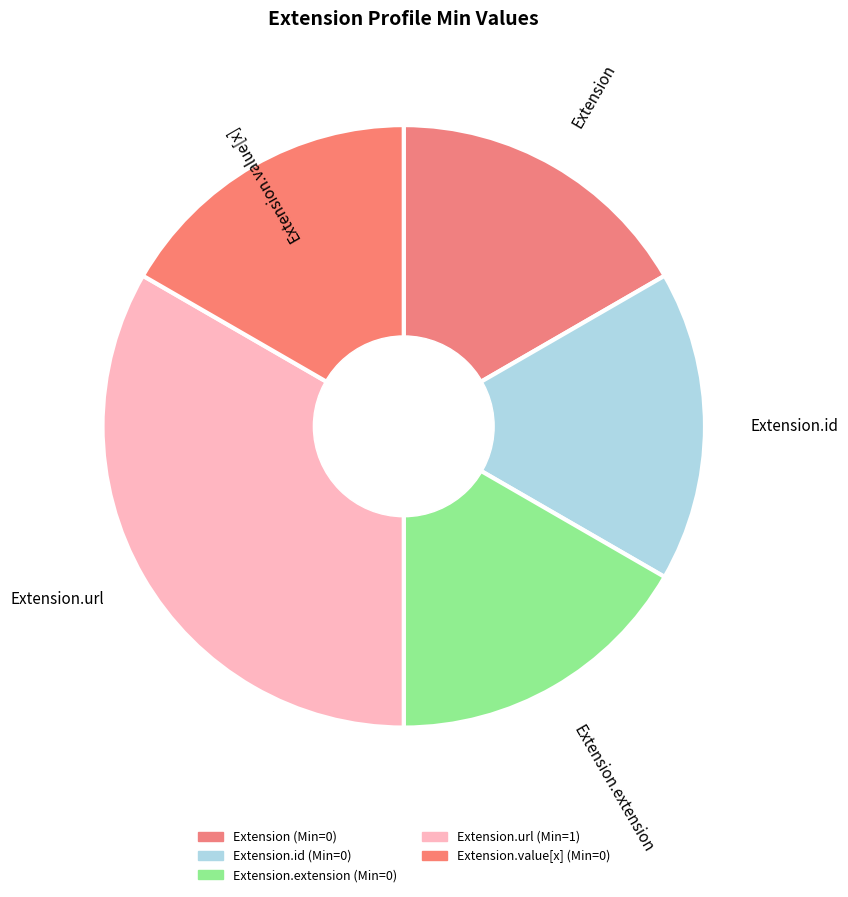

How many slices are in this pie chart?

5